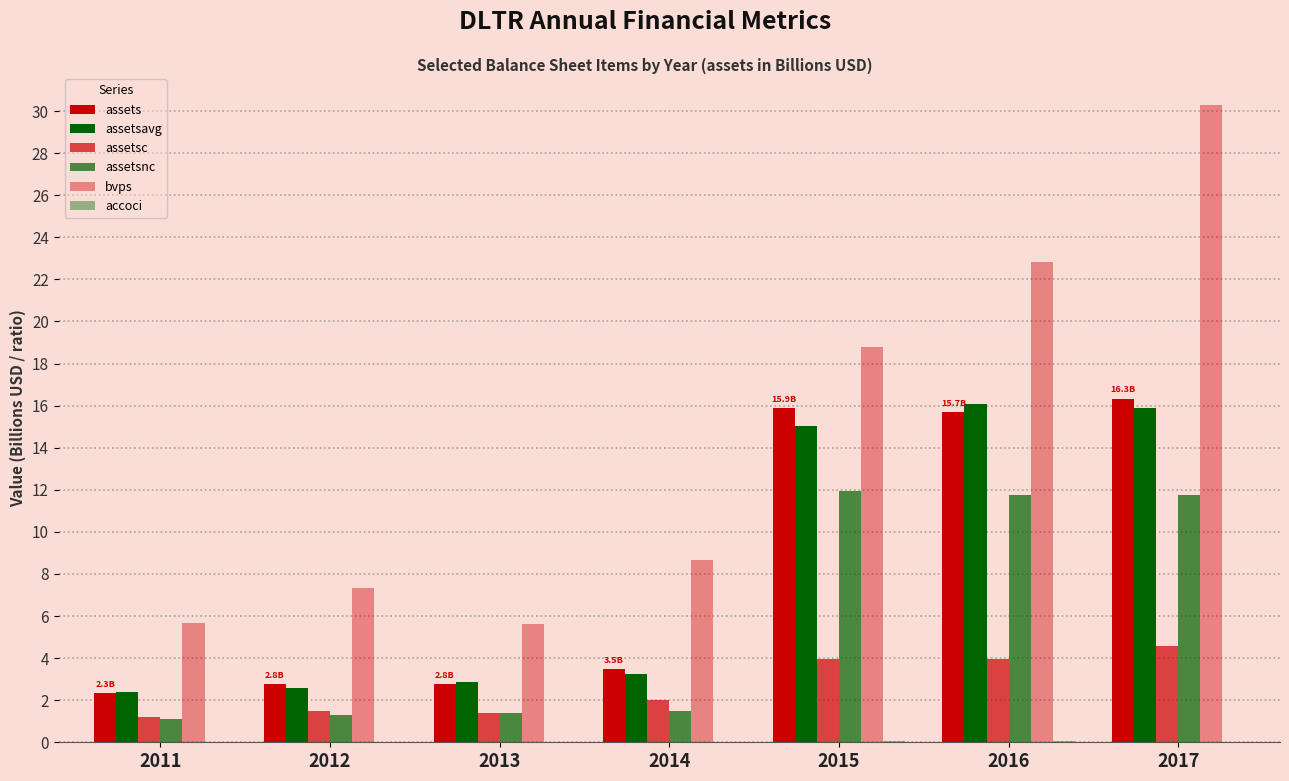

Count the number of categories in the chart.

7